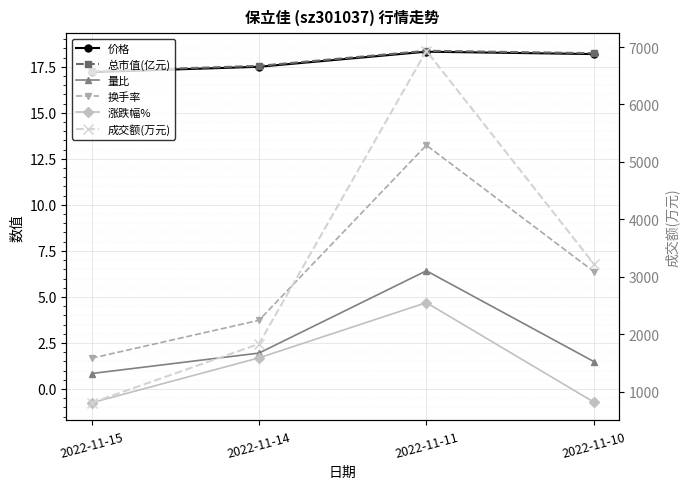

Reading left to right, transcribe all the data shown in this chart.

价格: 2022-11-15=17.2	2022-11-14=17.5	2022-11-11=18.3	2022-11-10=18.2
总市值(亿元): 2022-11-15=17.3	2022-11-14=17.6	2022-11-11=18.4	2022-11-10=18.2
量比: 2022-11-15=0.8	2022-11-14=1.9	2022-11-11=6.4	2022-11-10=1.5
换手率: 2022-11-15=1.7	2022-11-14=3.7	2022-11-11=13.2	2022-11-10=6.4
涨跌幅%: 2022-11-15=-0.8	2022-11-14=1.7	2022-11-11=4.7	2022-11-10=-0.7
成交额(万元): 2022-11-15=806.0	2022-11-14=1831.0	2022-11-11=6935.0	2022-11-10=3225.0